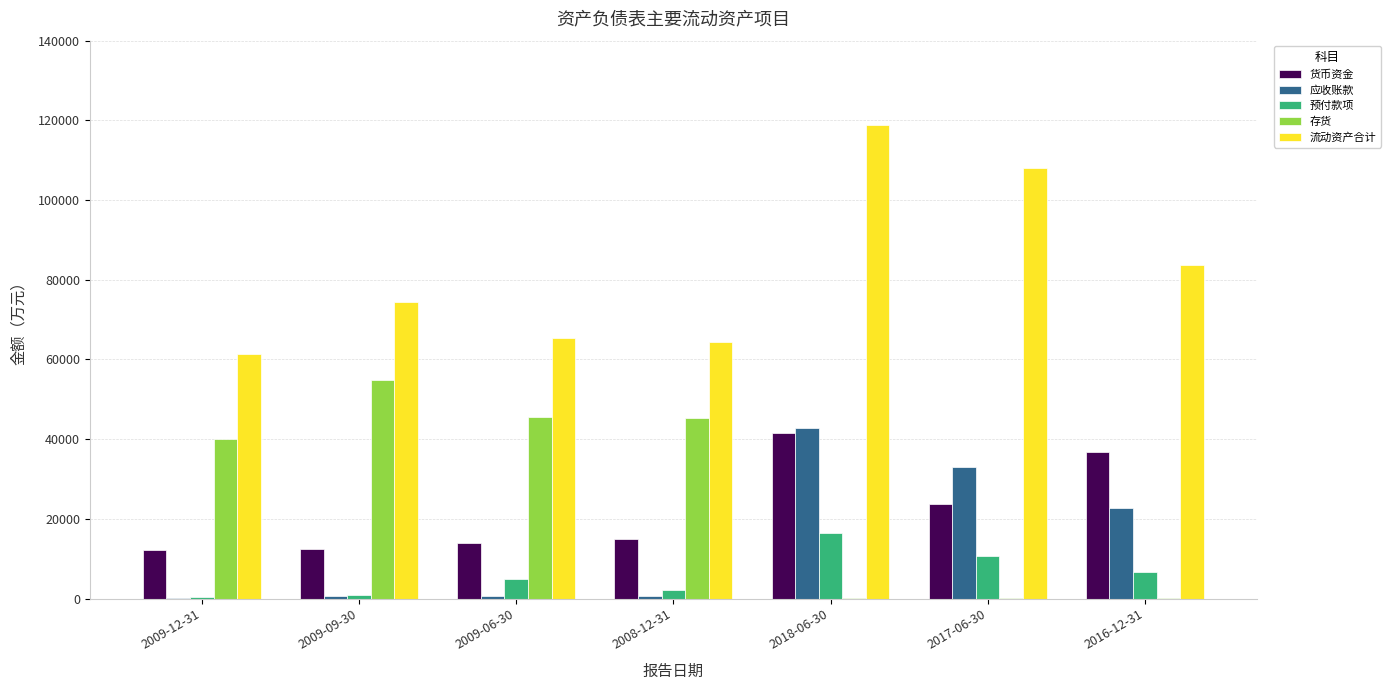

What is the sum of all 货币资金 values?

155452